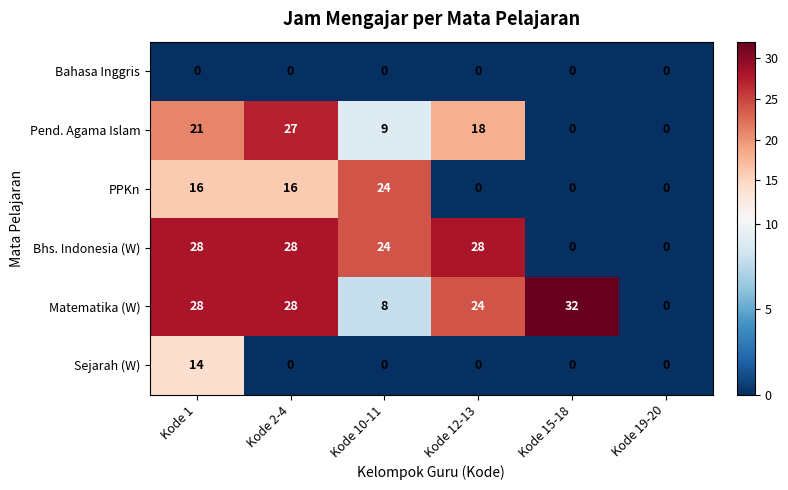

What is the greatest value displayed?

32